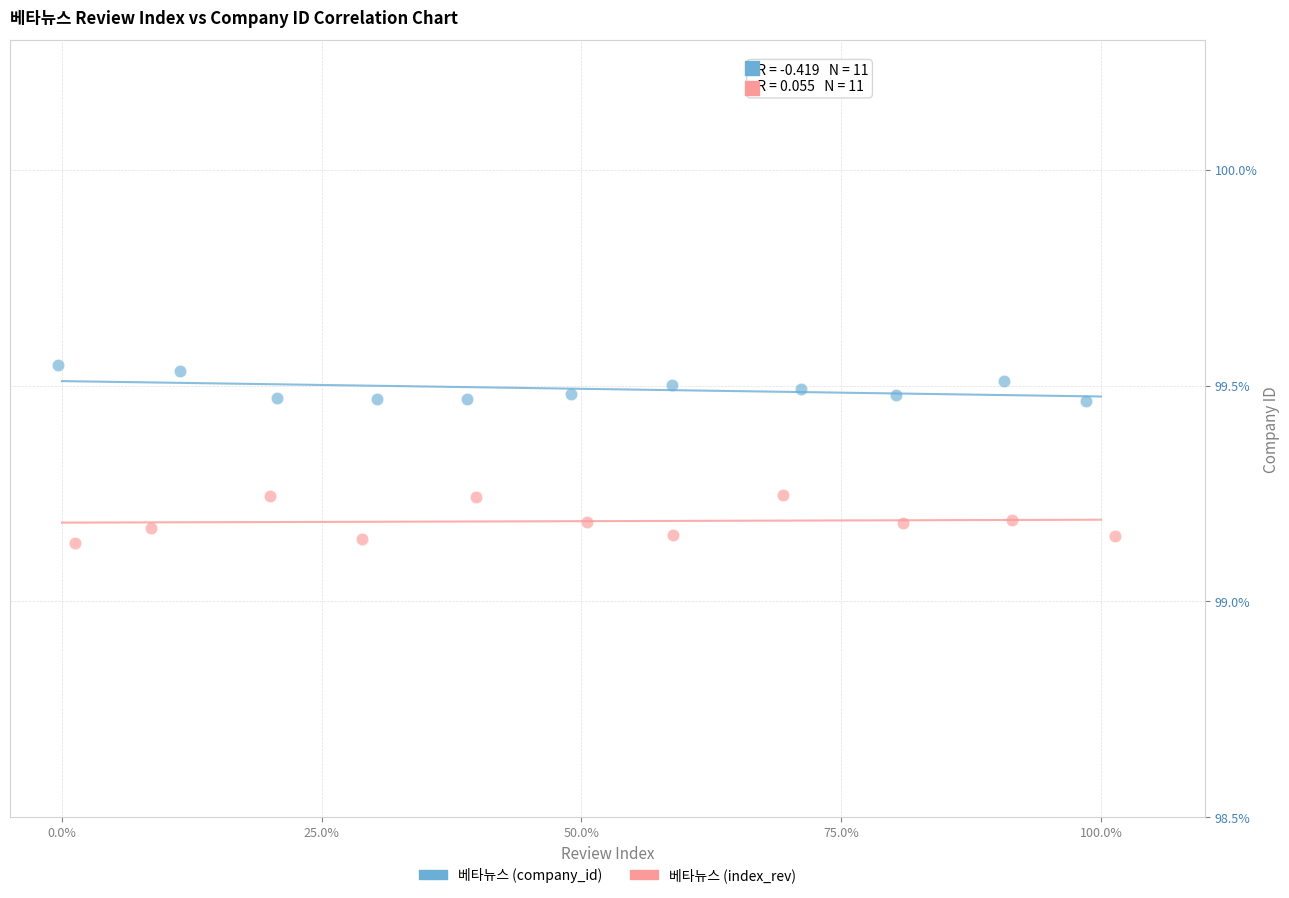

Which series has the largest Y range (max minus min)?

베타뉴스 (index_rev)